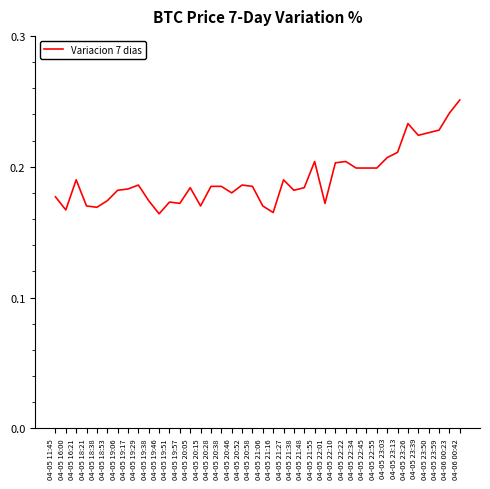

At which category does the chart reach its peak across all series?

04-06 00:42